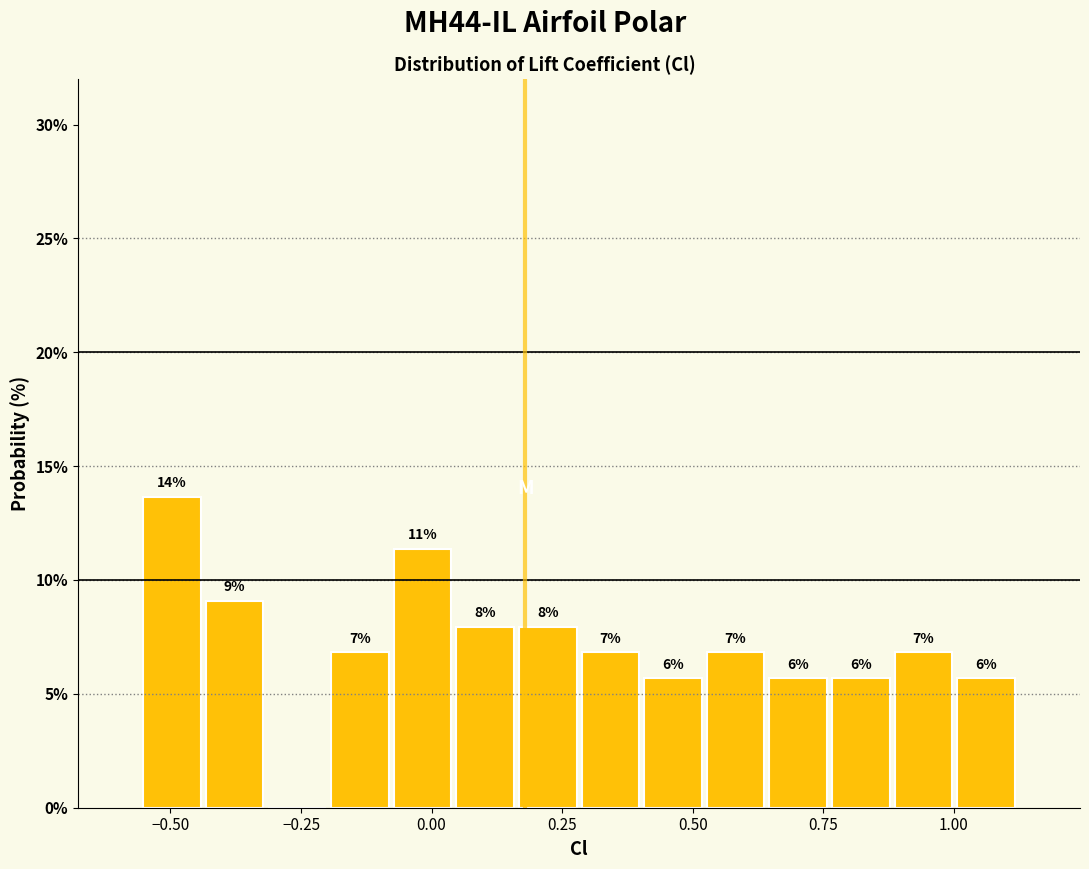

Around what value on the x-axis is the tallest bar? Give the approximate position of its centre, as read against the axis.

-0.50